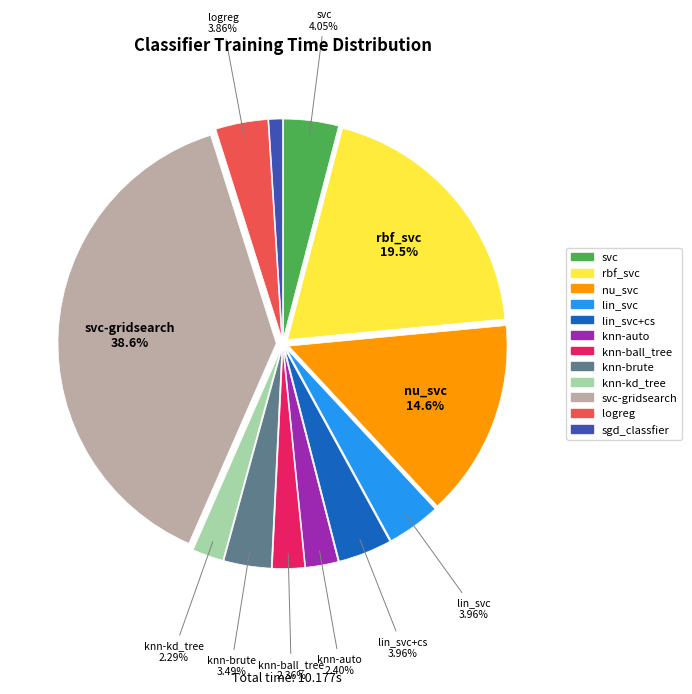

Is there any slice that represents more than half of the pie?

No